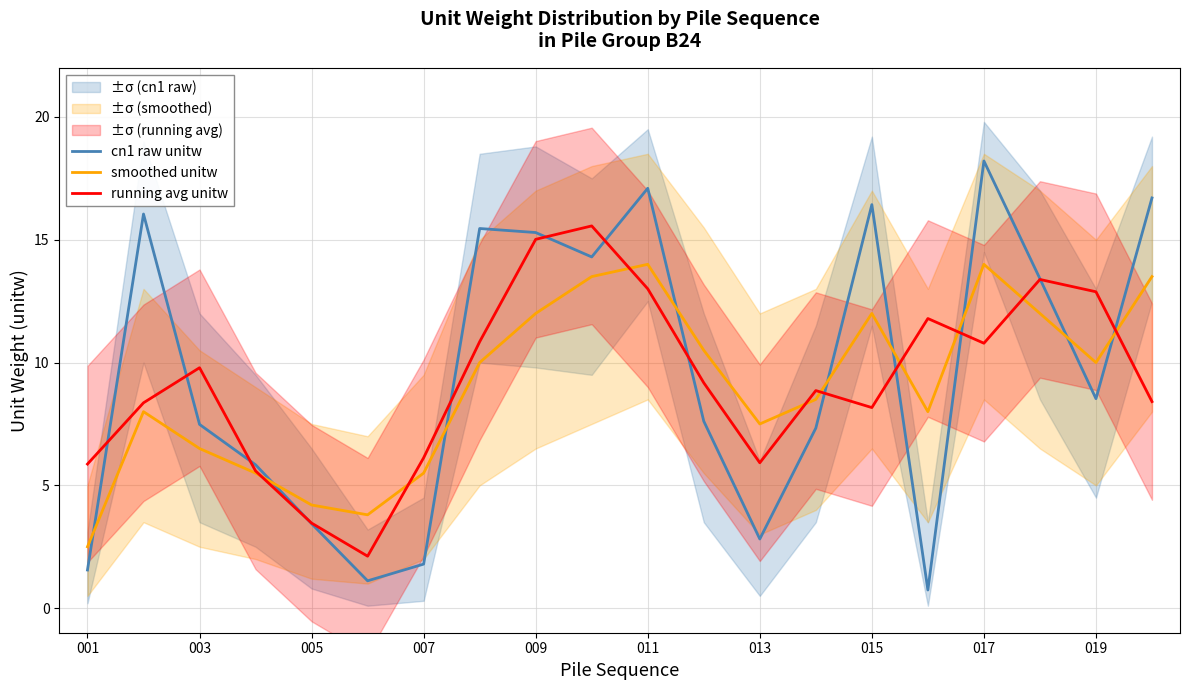

How many times do cn1 raw unitw and smoothed unitw cross each other?

9